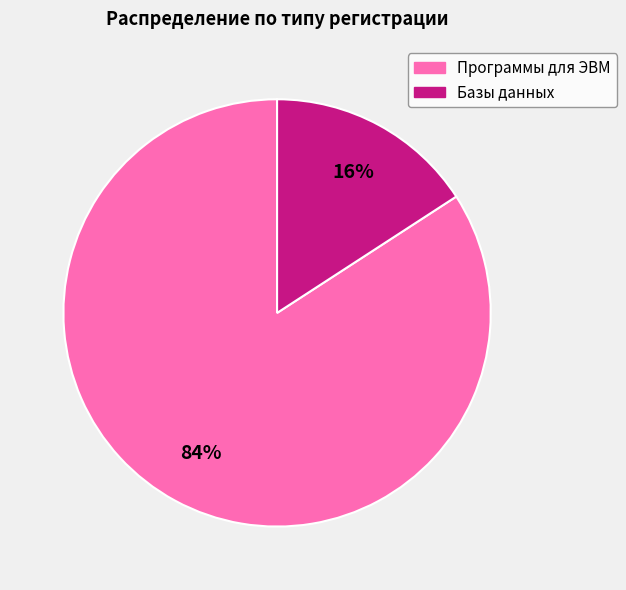

To the nearest percent, what portion does Программы для ЭВМ represent?

84%